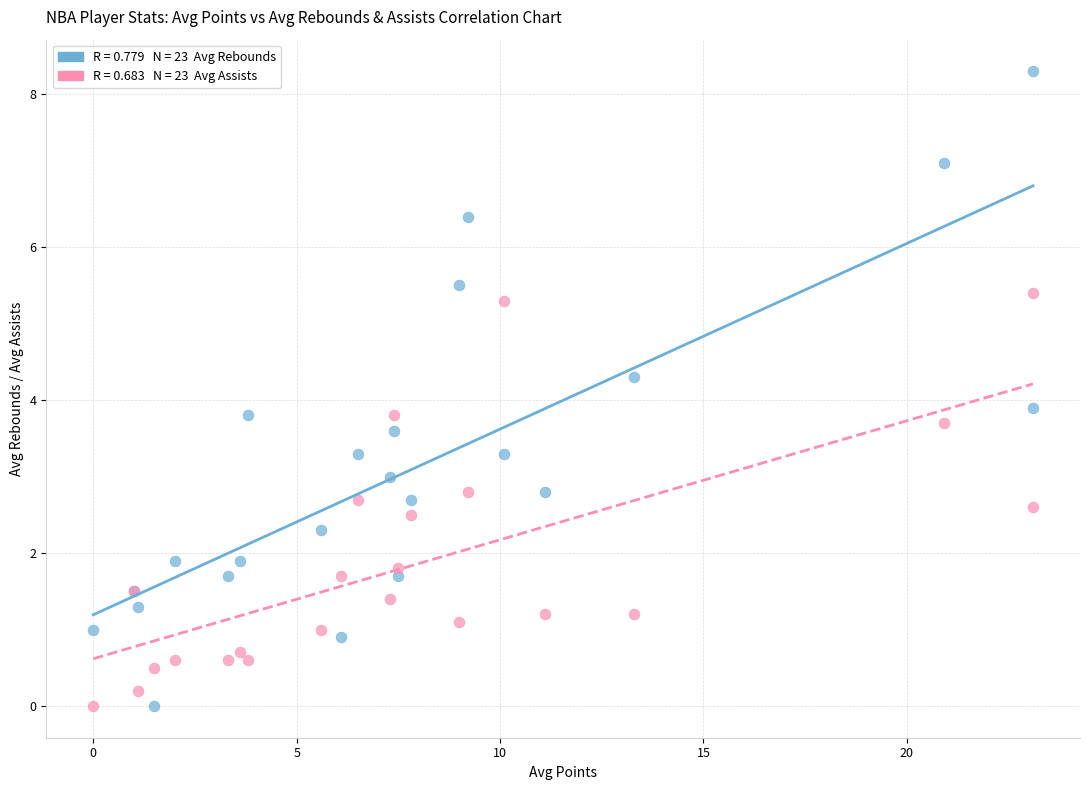

Across all series, what Y value is closest to 4?

3.9